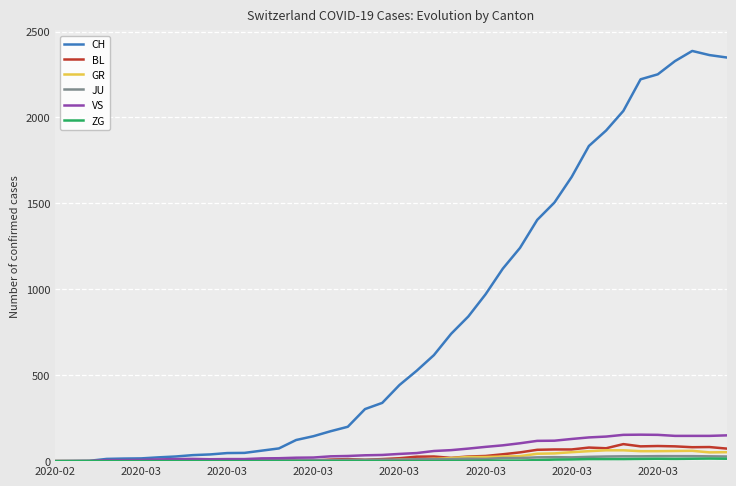

Which series has the largest range (max minus min)?

CH